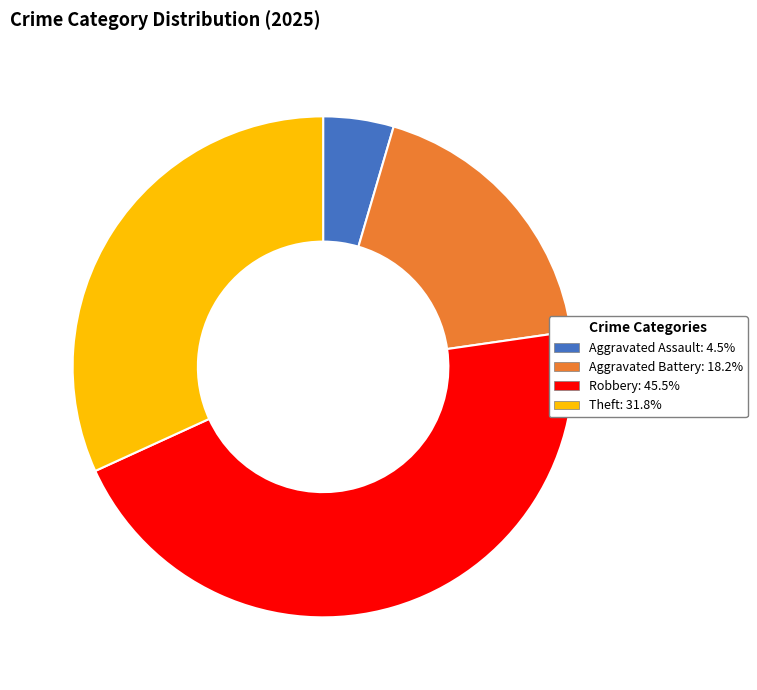

Is there a majority slice in this chart?

No